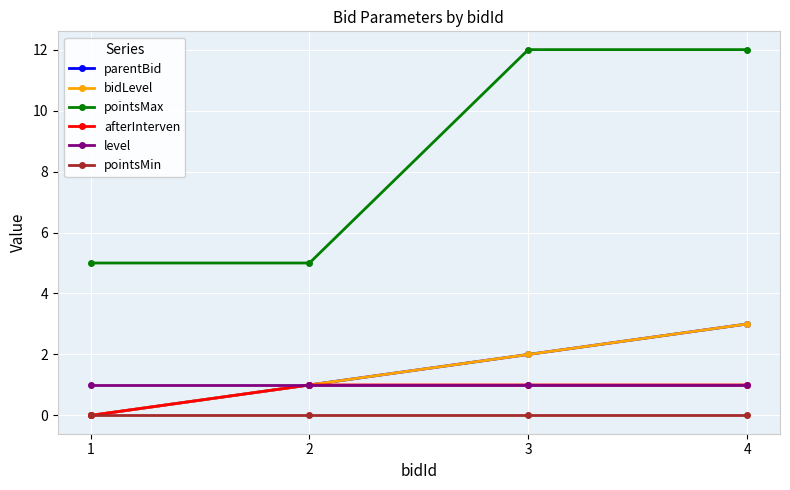

Which series has the largest total across all categories?

pointsMax